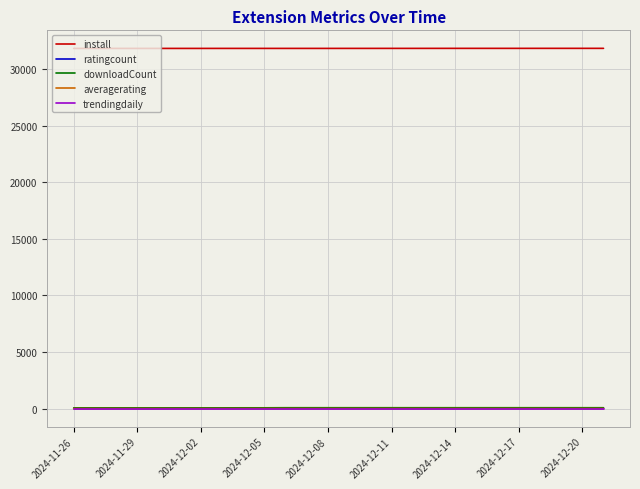

Does the chart display data point markers on the line(s)?

No